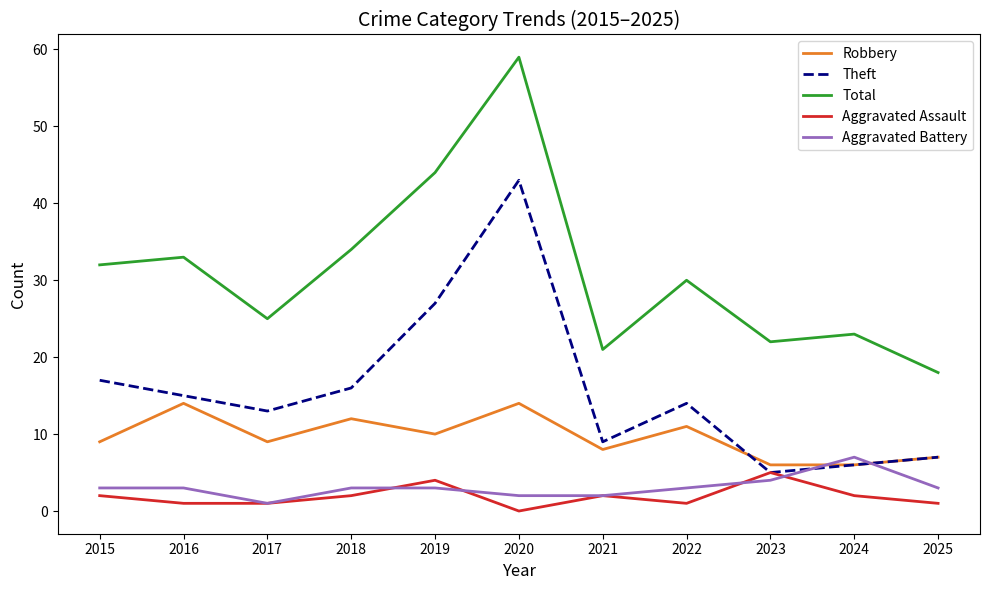

Where is the first local maximum for Theft?

2020